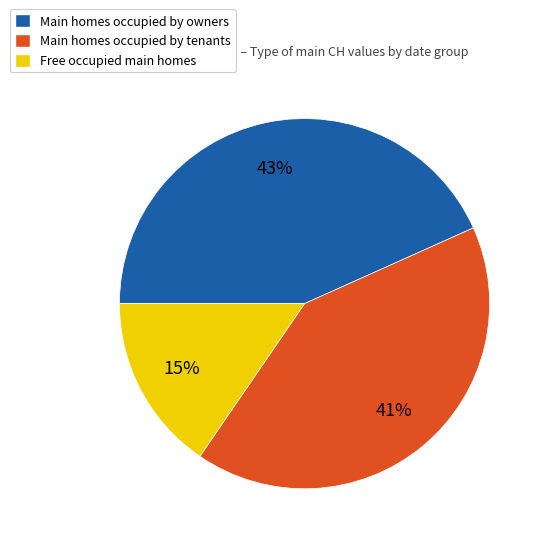

To the nearest percent, what is the average slice percentage?

33%